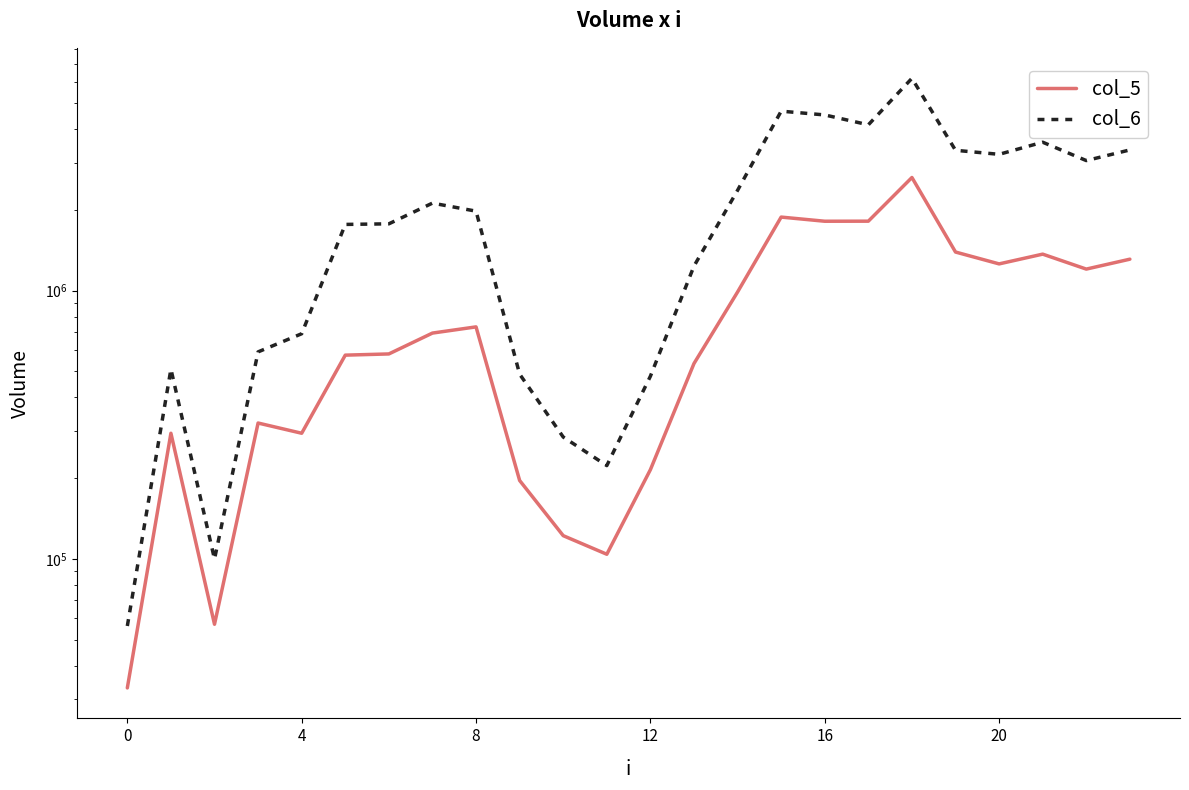

What is the label of the 5th point from the right?

19